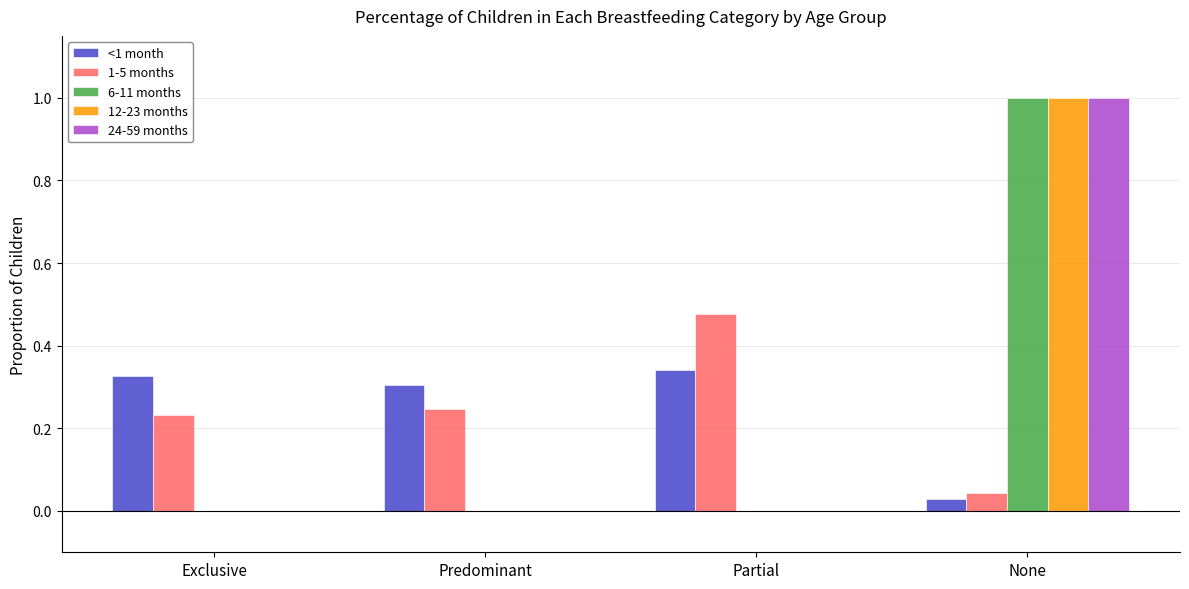

Which series changed the most between Predominant and Partial?

1-5 months